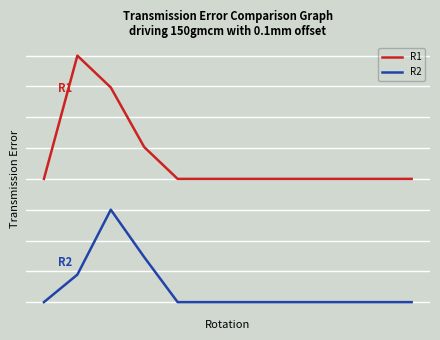

What are all the series names shown in the legend?

R1, R2